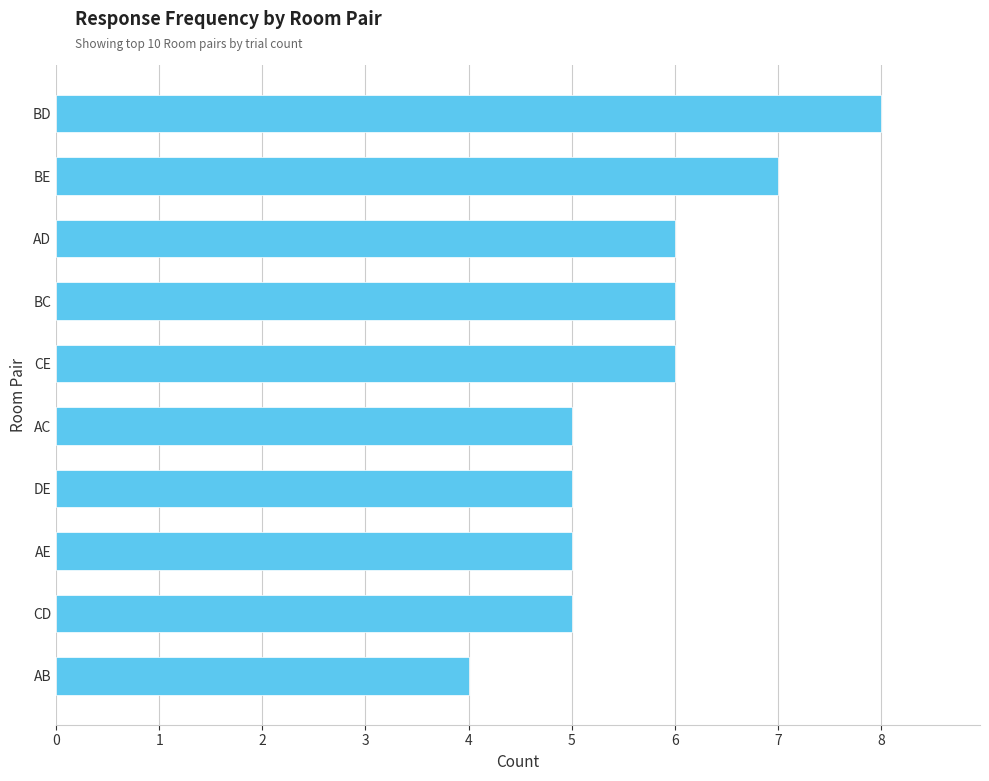

What is the label of the 4th bar from the bottom?

DE